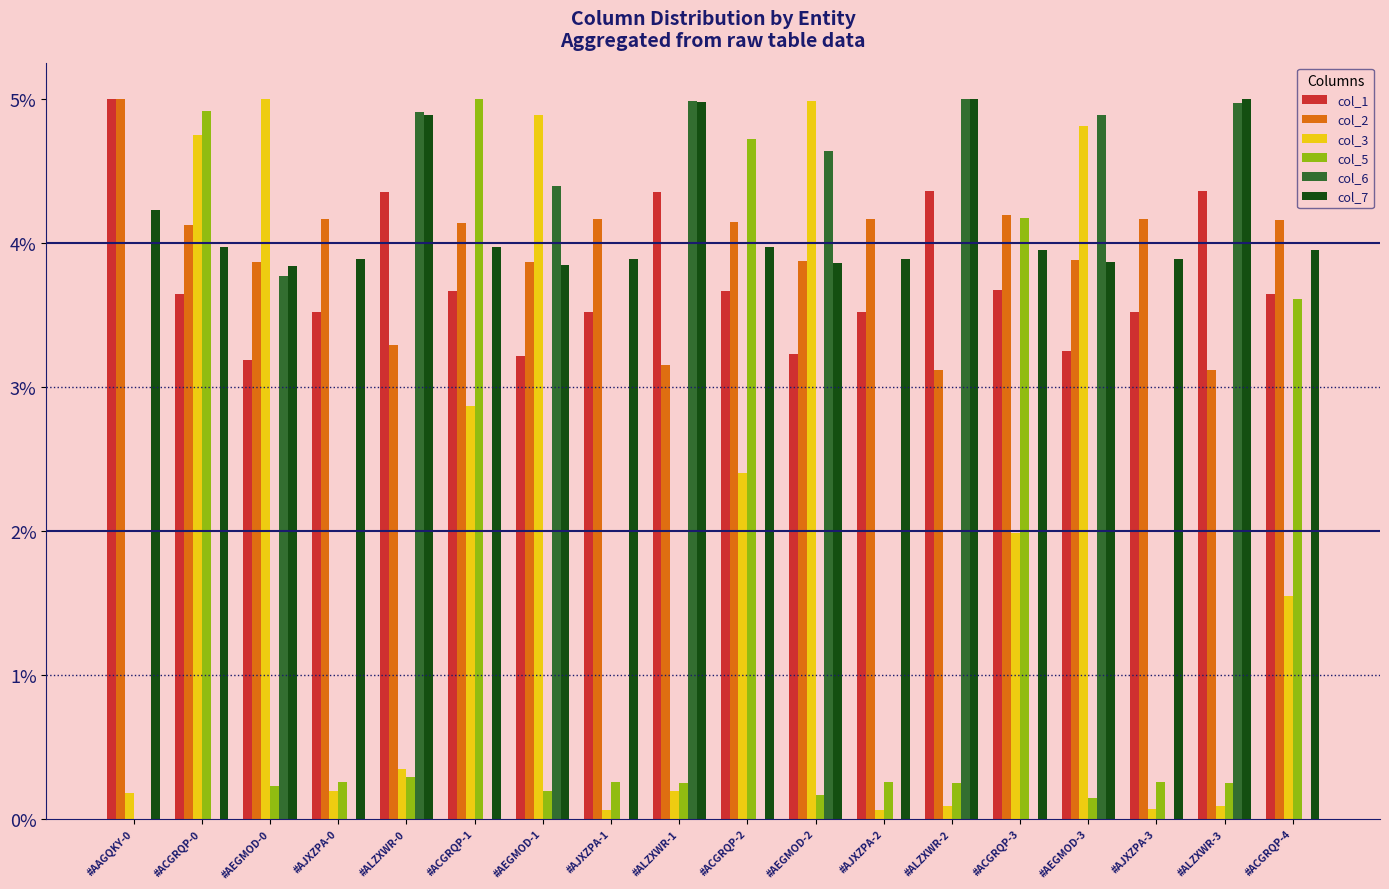

Is the value of col_2 at #ACGRQP-4 greater than the value of col_7 at #ALZXWR-1?

No